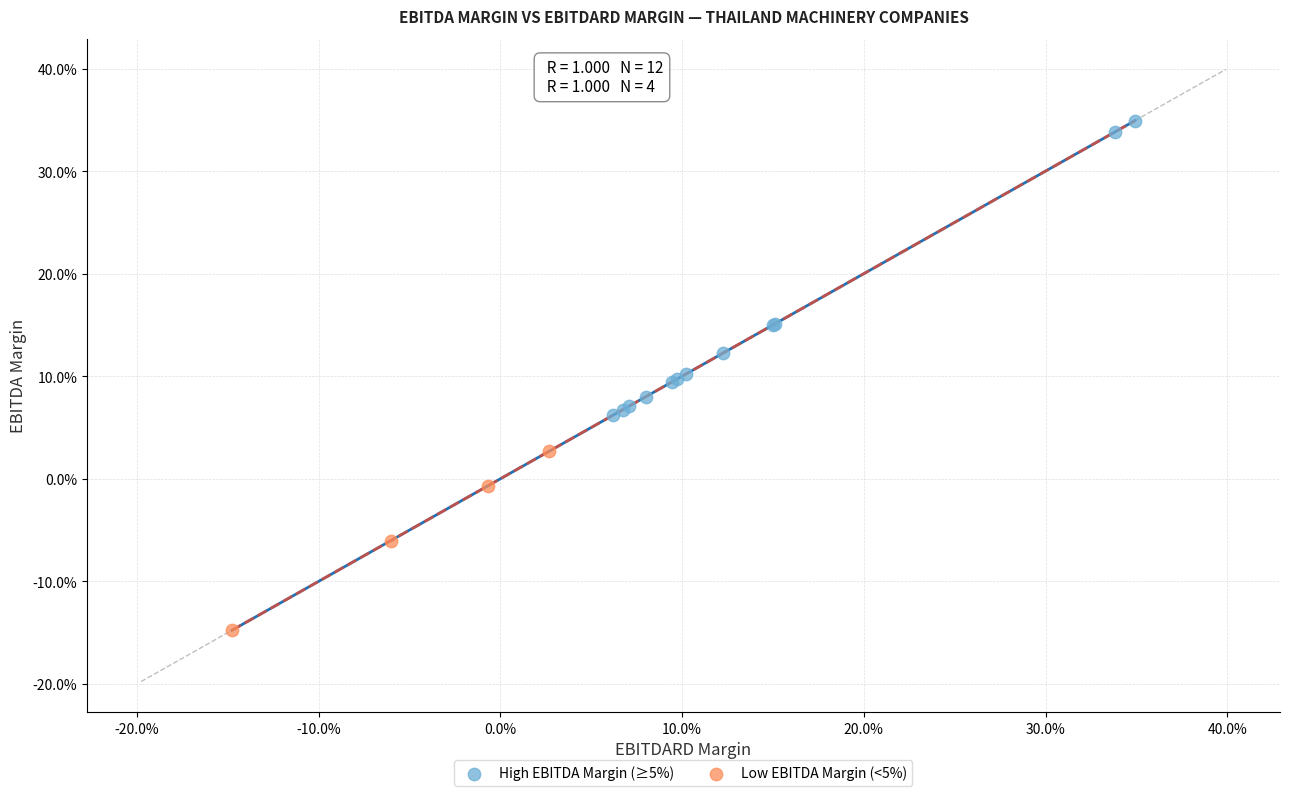

What are all the series names shown in the legend?

High EBITDA Margin (≥5%), Low EBITDA Margin (<5%)